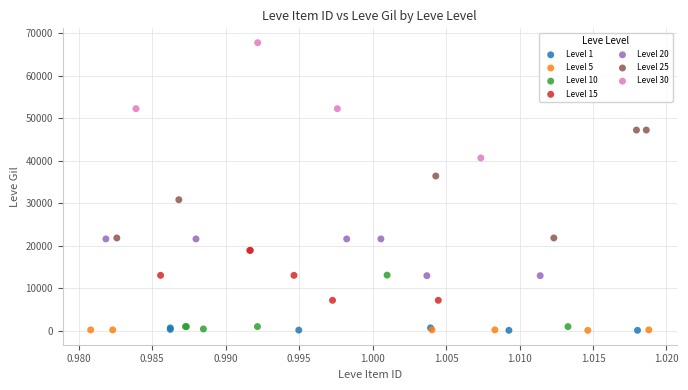

Which series contains the highest Y value?

Level 30